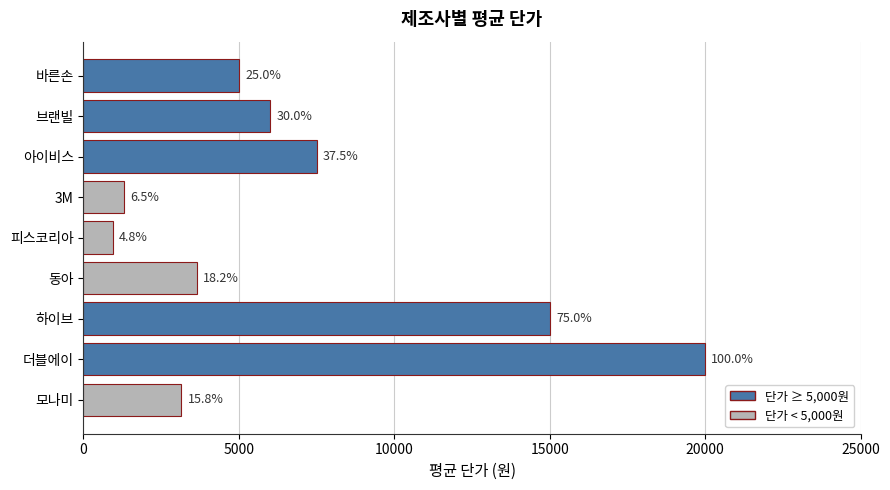

Does the chart contain stacked bars?

No